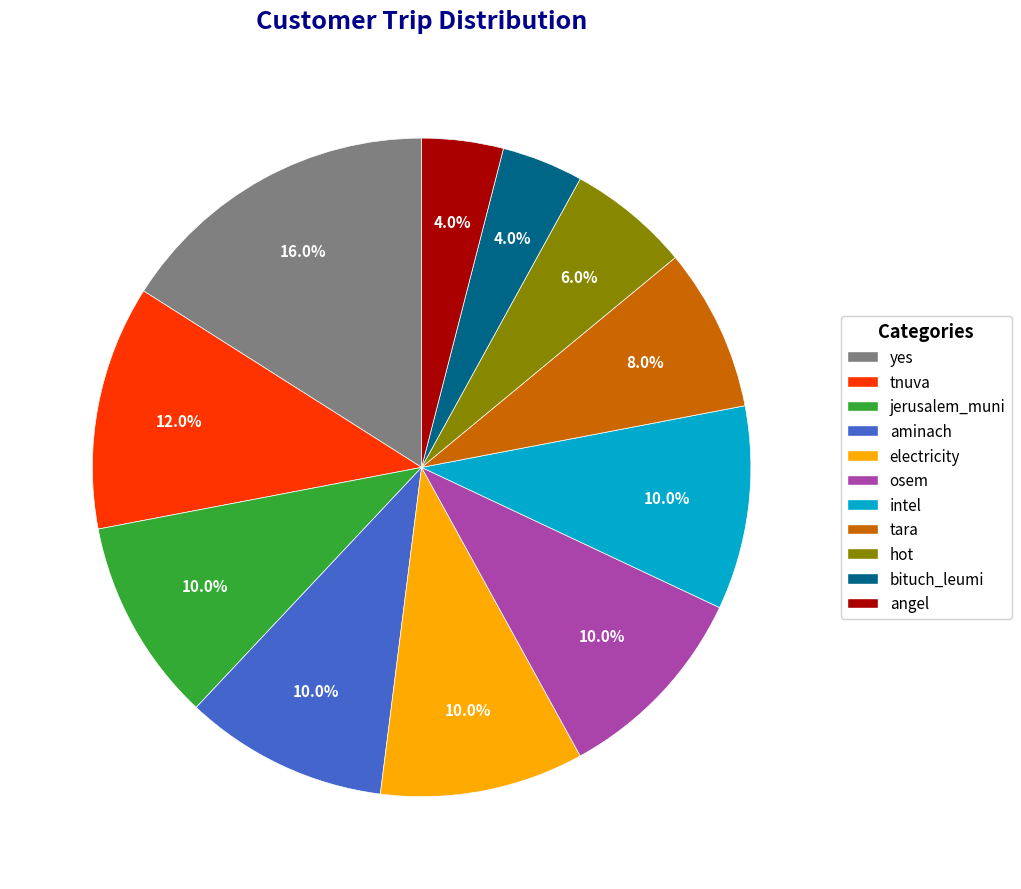

Is there a majority slice in this chart?

No